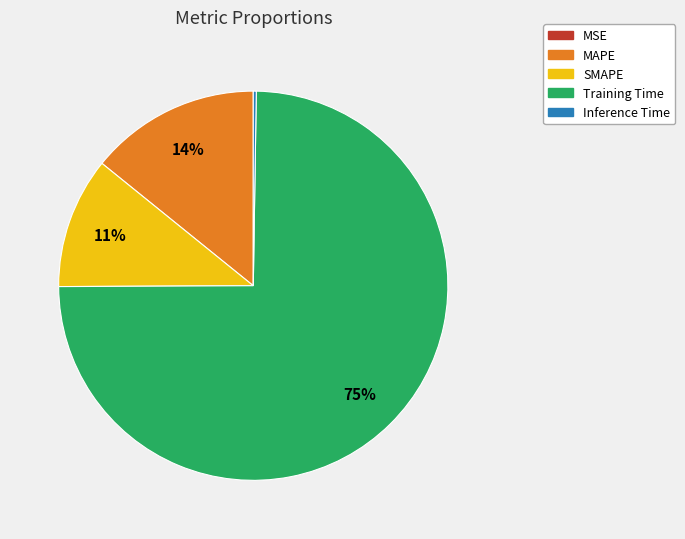

Which category has the biggest portion of the pie?

Training Time